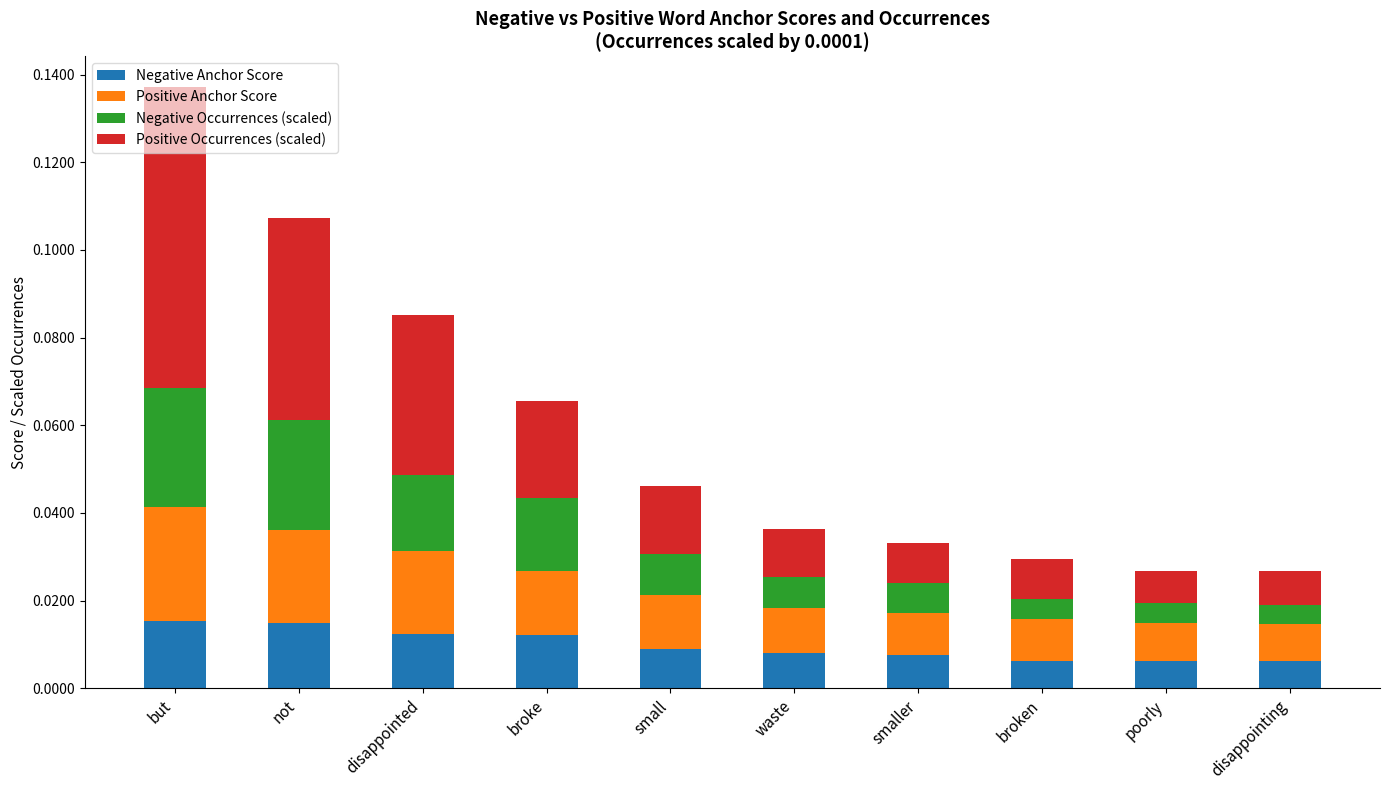

At which category is the sum across all series the highest?

but